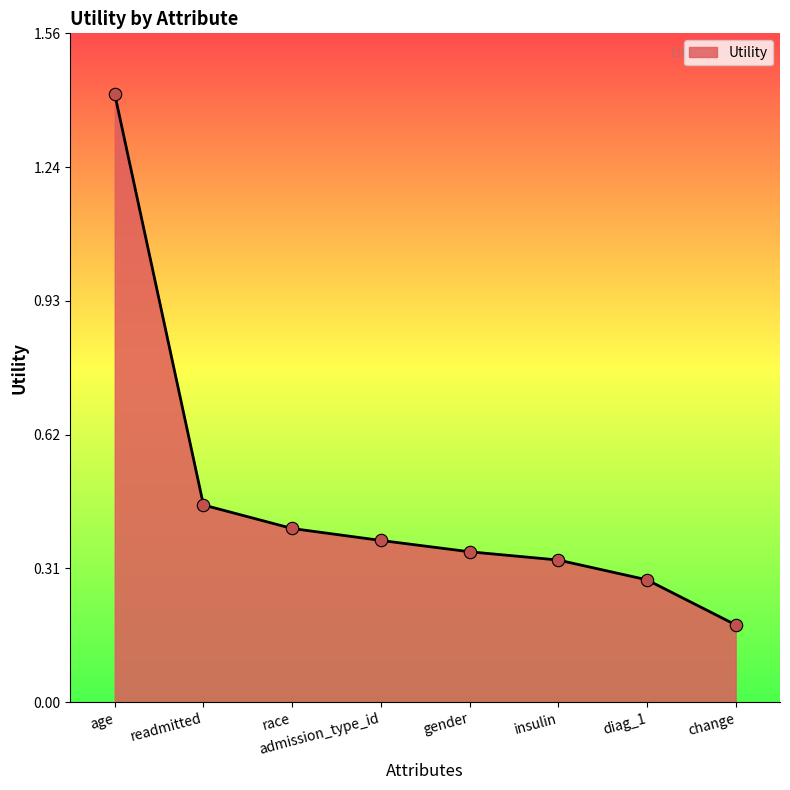

What is the change in value from gender to diag_1?

-0.1